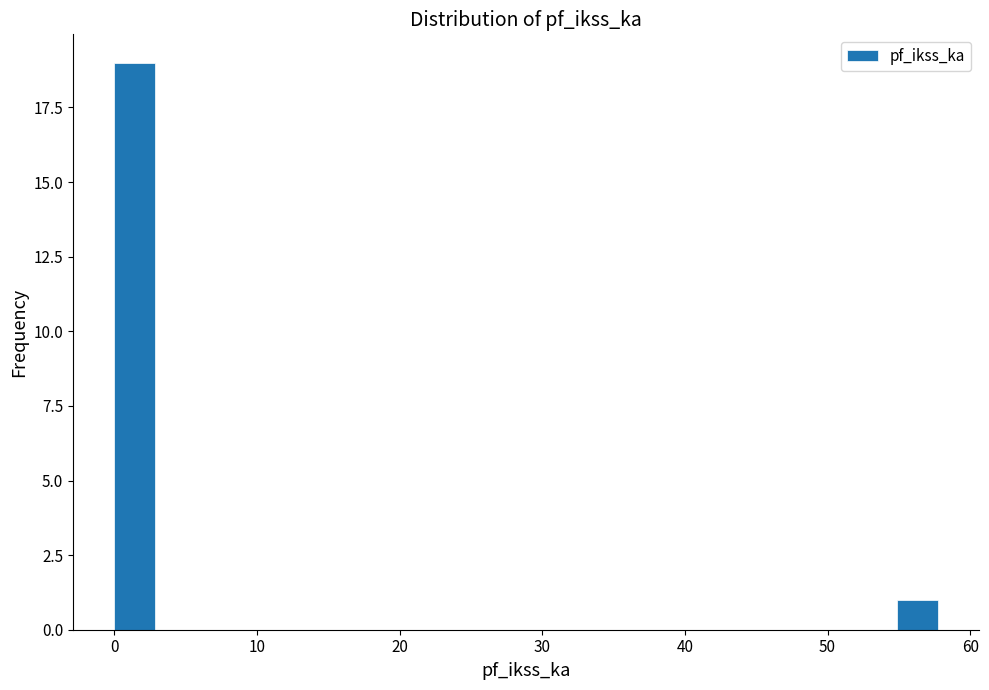

Read against the x-axis, roughly where is the centre of the tallest bar?

1